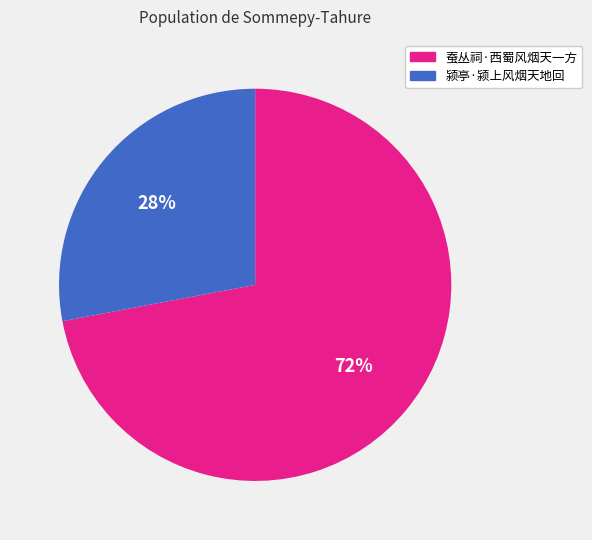

Is there a majority slice in this chart?

Yes